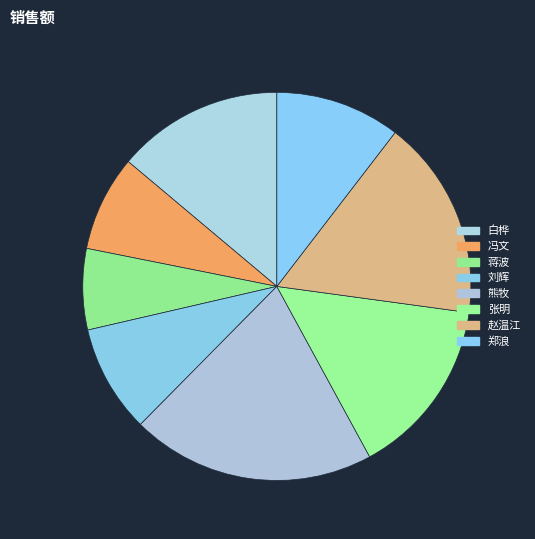

Which slice is the largest?

熊牧